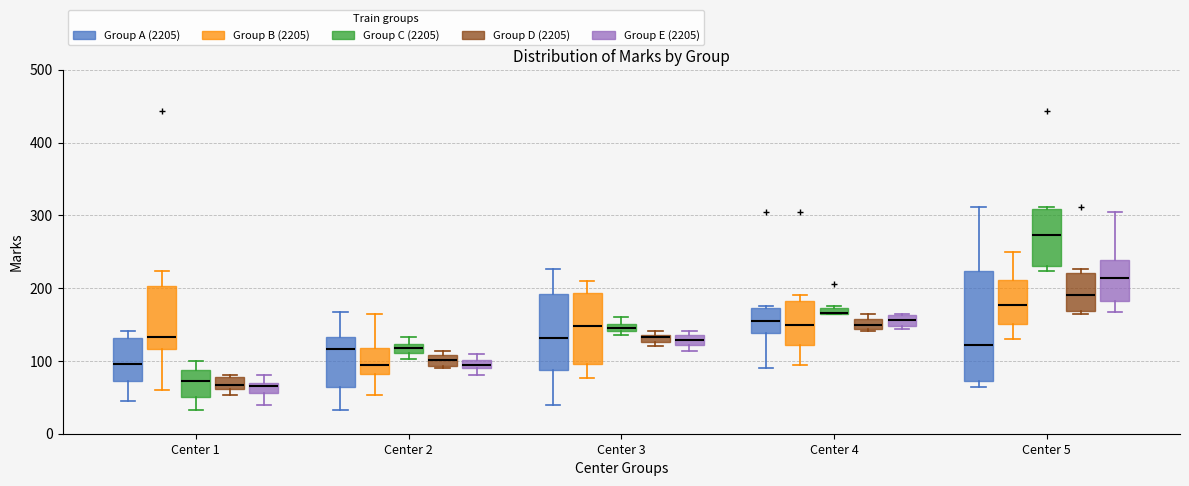

Where is the lower edge of the box for Center 2 (Group A (2205)) on the y-axis? The values are not printed on the chart, so give them approximately, as read against the axis.

60